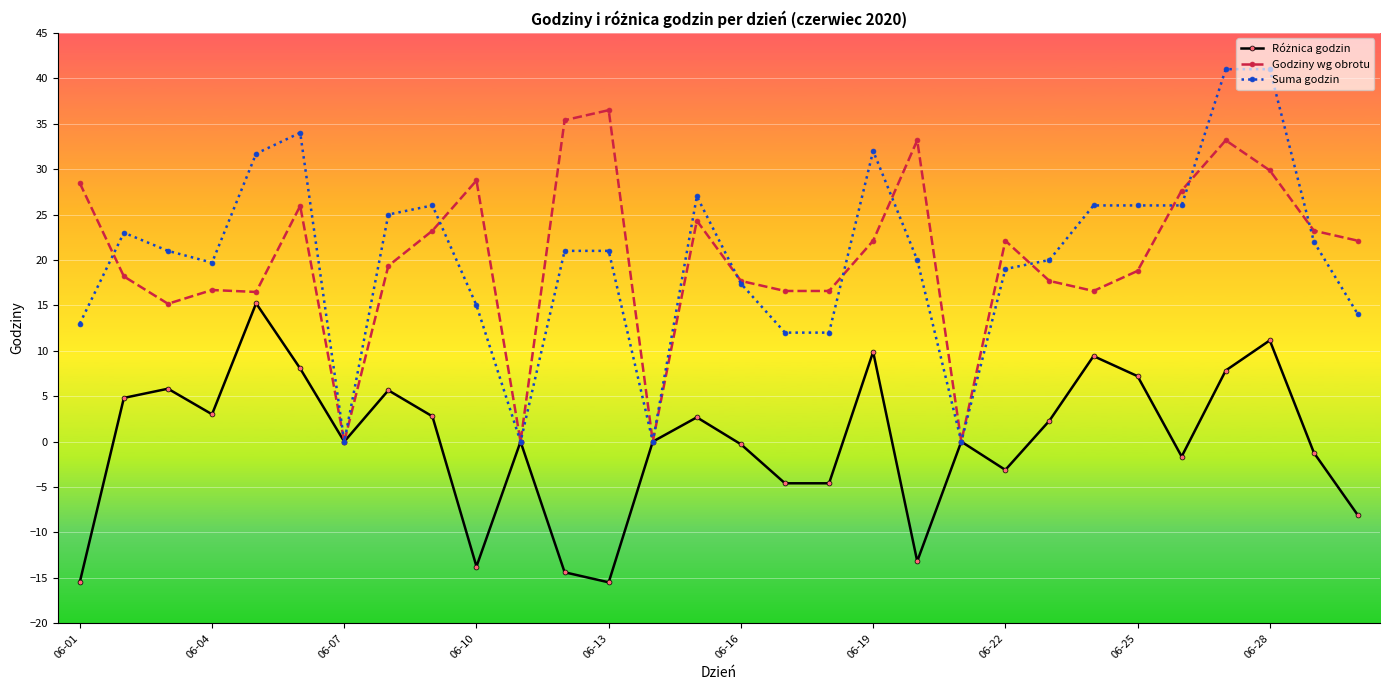

What is the sum of all Suma godzin values?

605.8